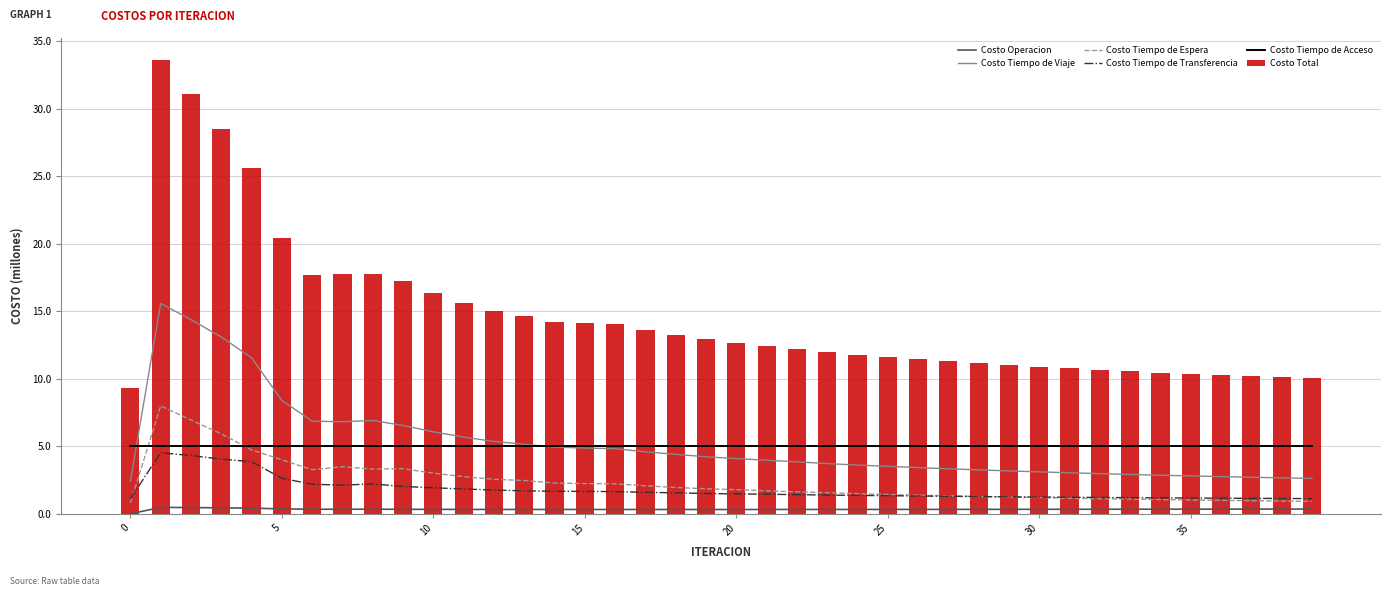

What is the difference between the maximum and minimum values in the Costo Total series?

24.2